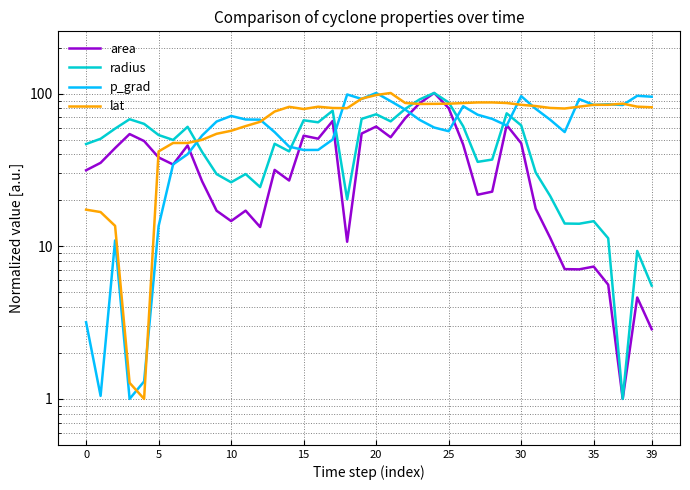

Which series has the largest range (max minus min)?

area